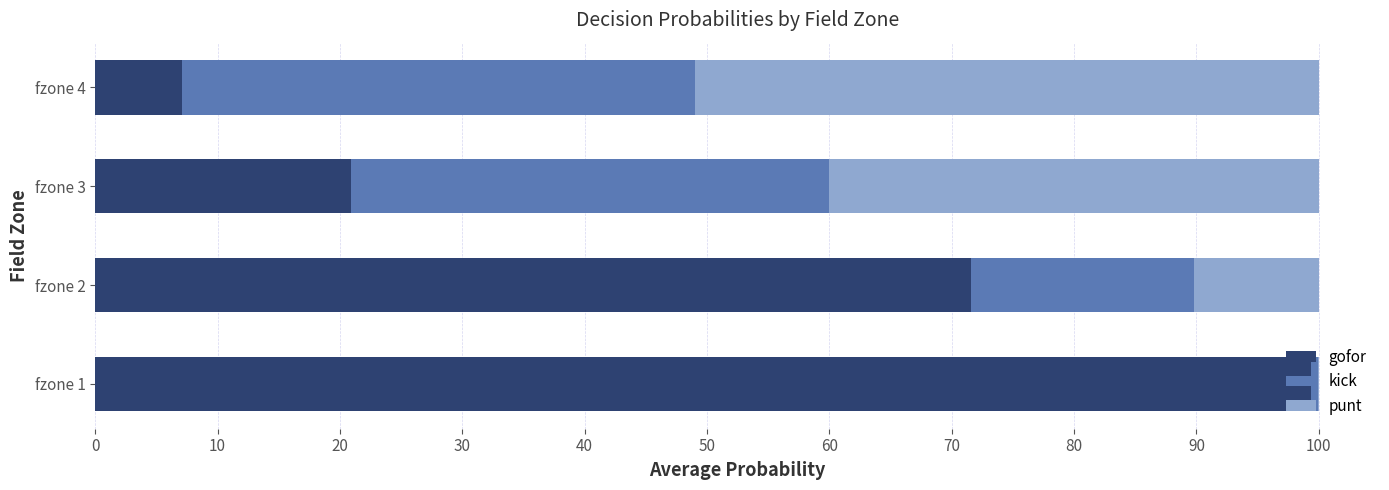

What are all the series names shown in the legend?

gofor, kick, punt